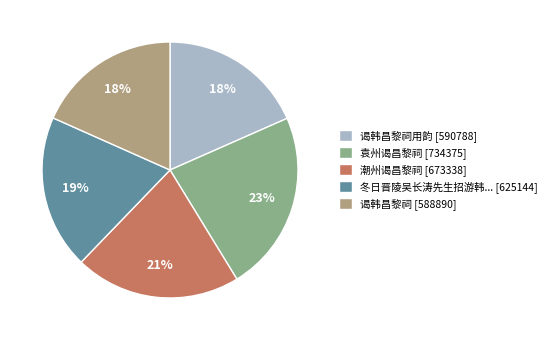

What percentage is the 谒韩昌黎祠用韵 [590788] slice, to the nearest percent?

18%